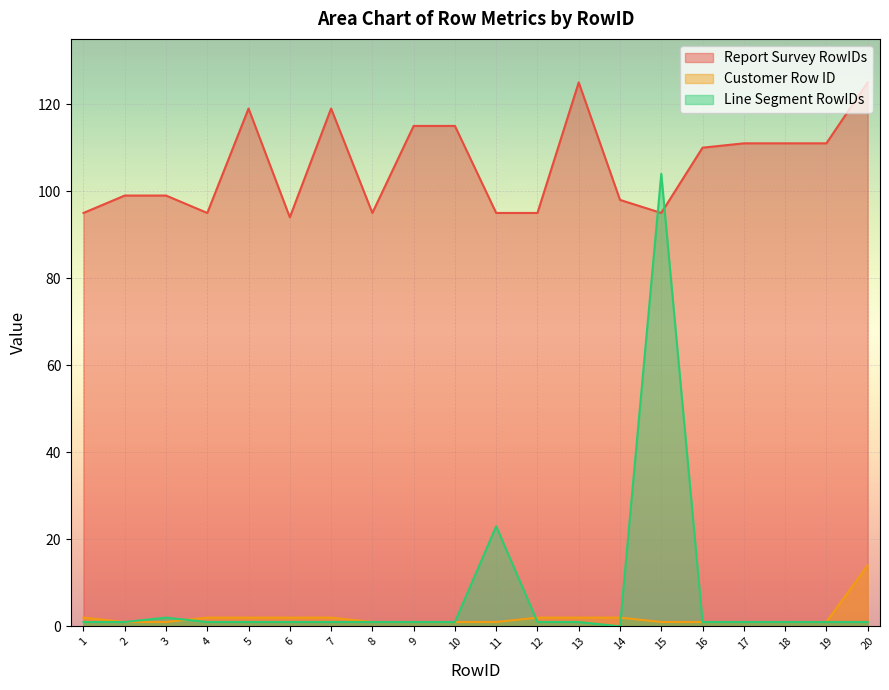

How many data points in Line Segment RowIDs are above 1?

3